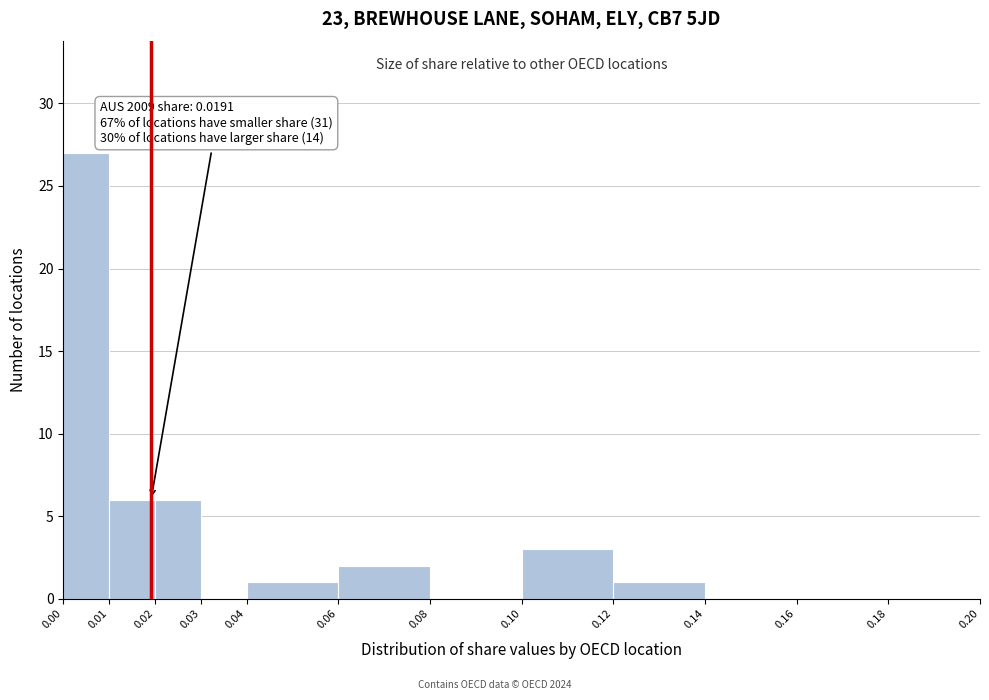

Over which range of the x-axis is the bar tallest?

0.00 to 0.01